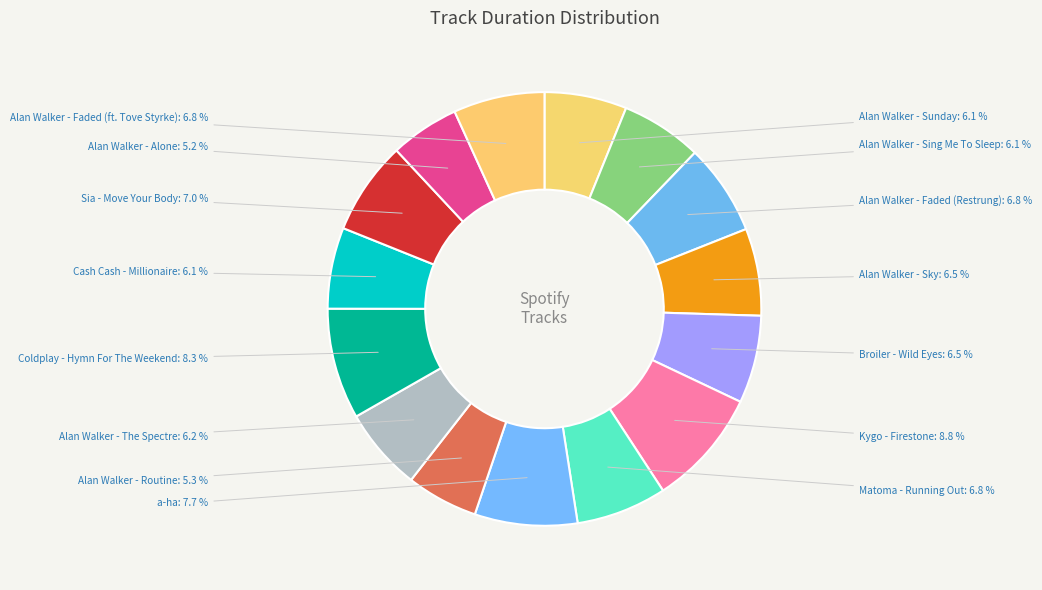

Combined, what portion of the pie is Broiler - Wild Eyes and Alan Walker - Sing Me To Sleep?

12.6%